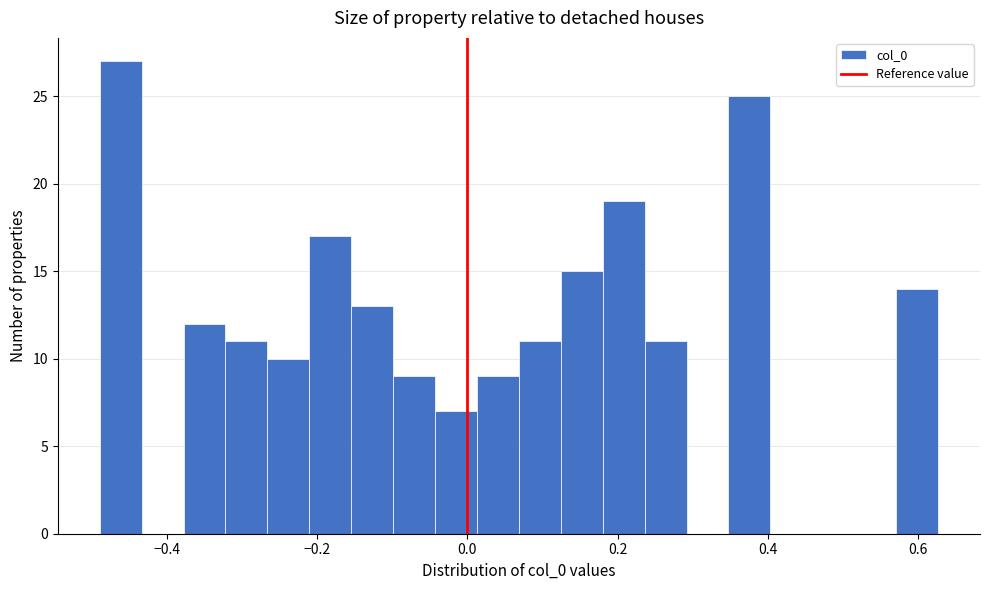

Read against the x-axis, roughly where is the centre of the tallest bar?

-0.46